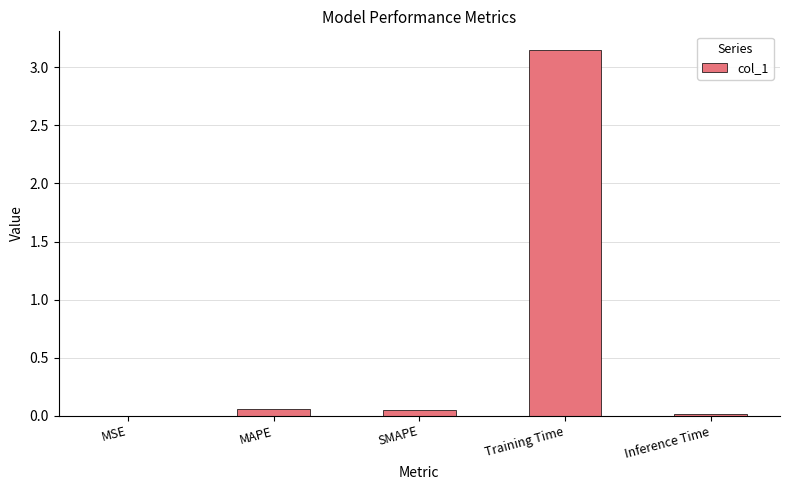

The value at MSE is 0.0. True or false?

True